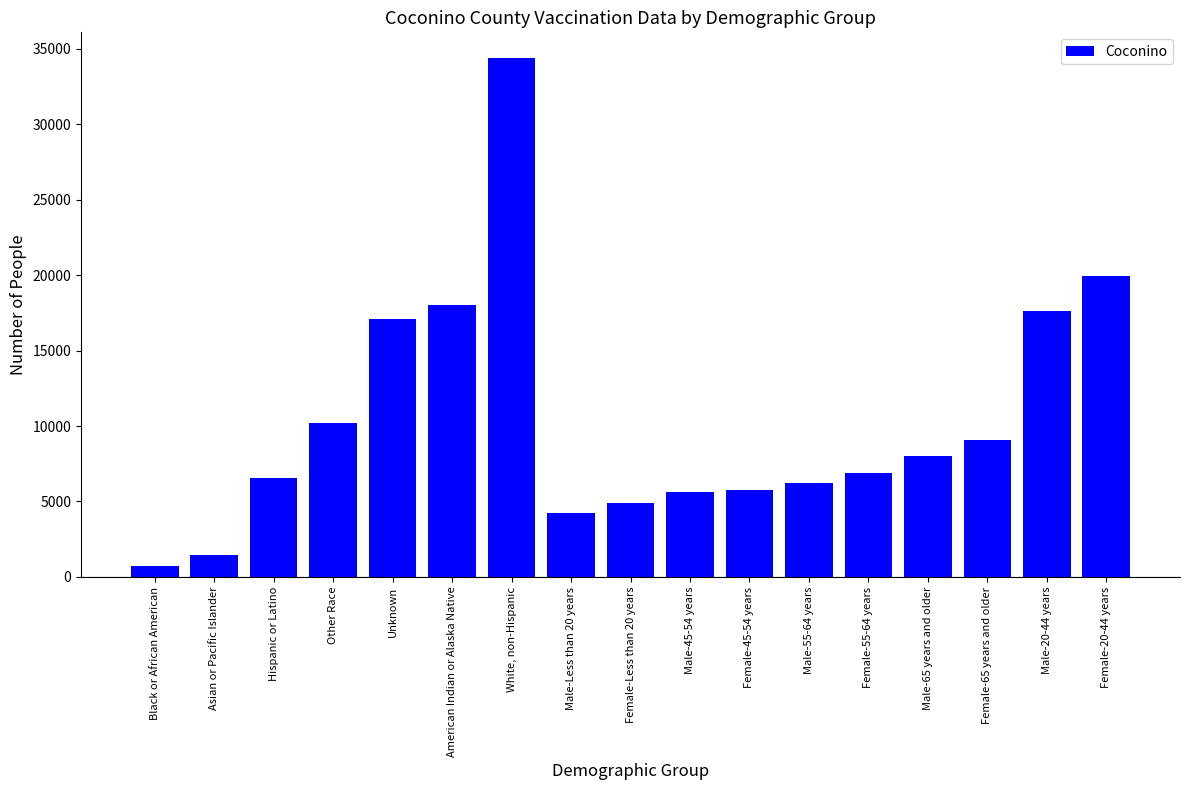

What is the sum of the values at Male-65 years and older and American Indian or Alaska Native?

25983